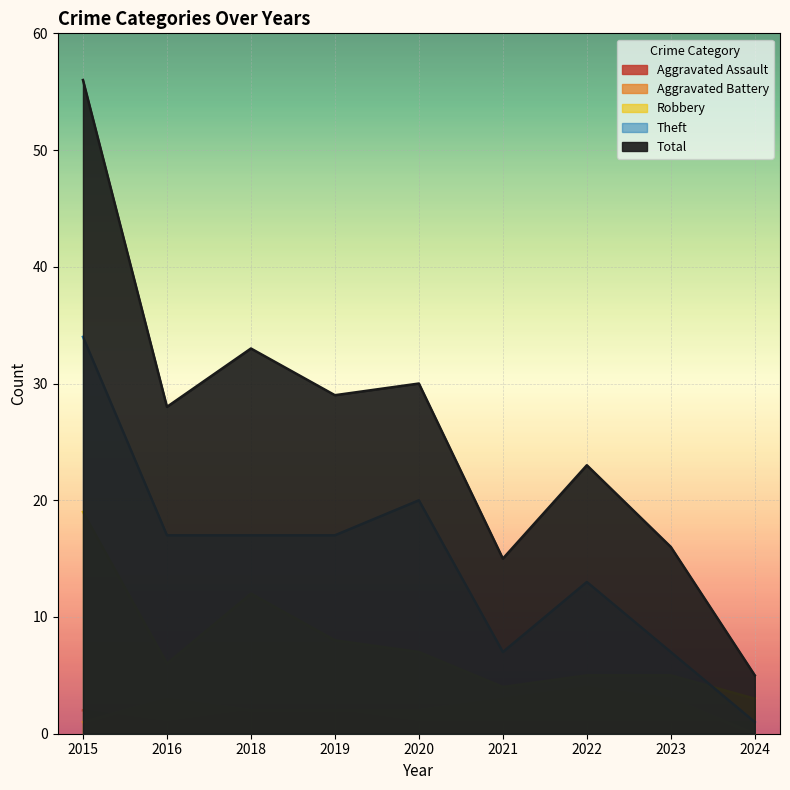

Does the chart display data point markers on the line(s)?

No